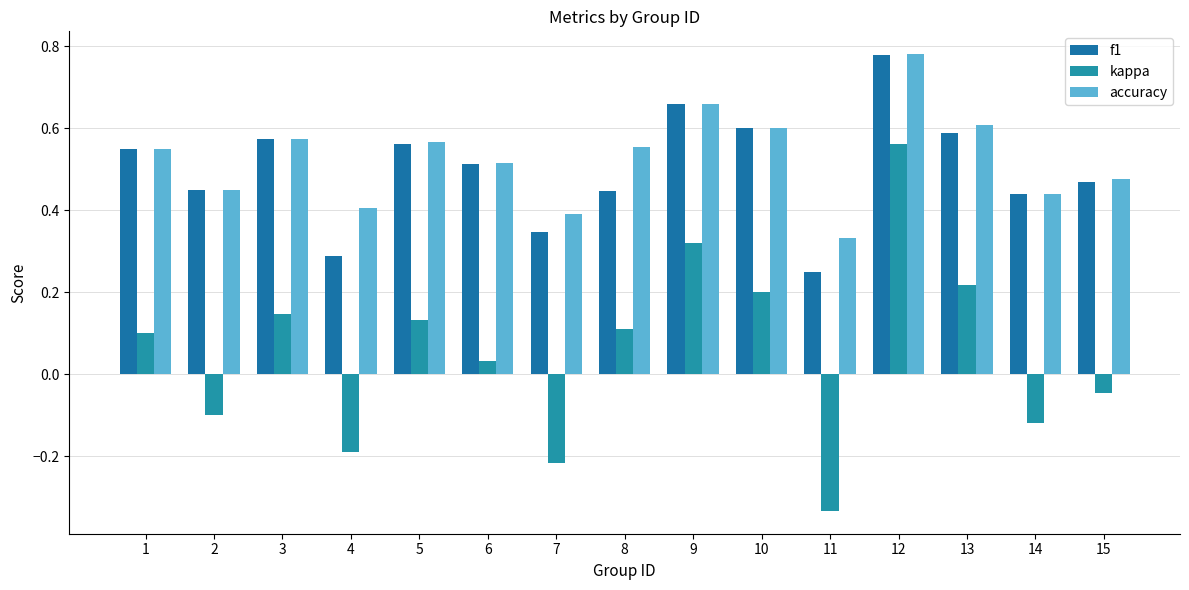

Rank the series by their maximum value, from highest to lowest.

accuracy, f1, kappa